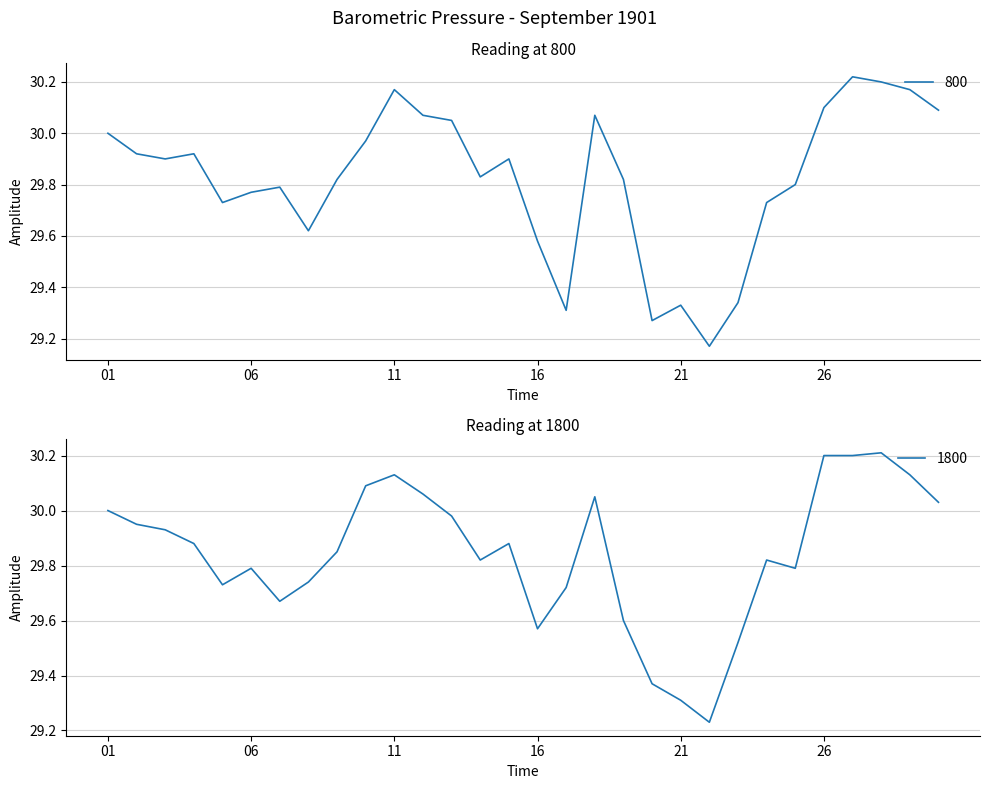

What is the total value across all series at 1901-09-02?

59.9